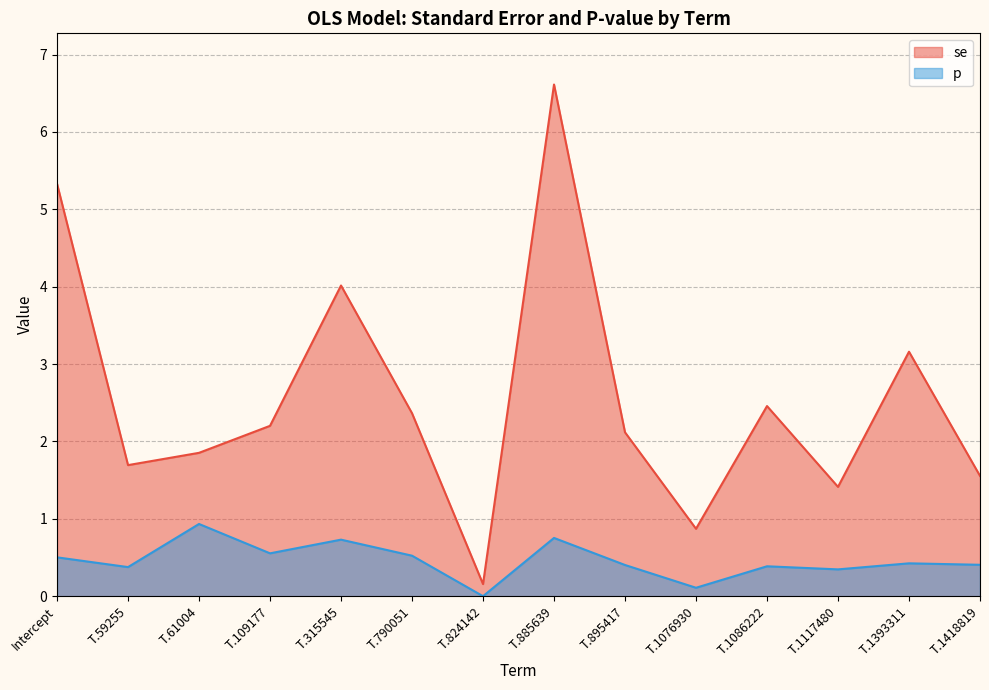

True or false: se and p cross at least once.

False